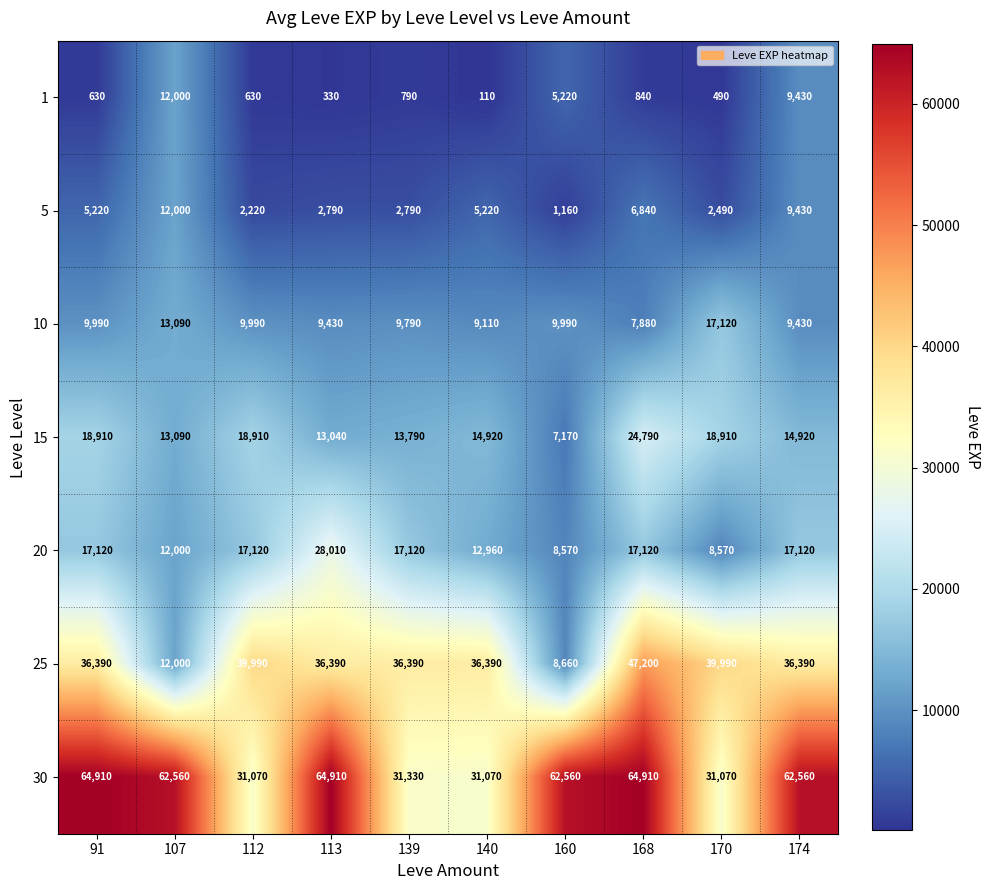

Which series has the largest total across all categories?

30